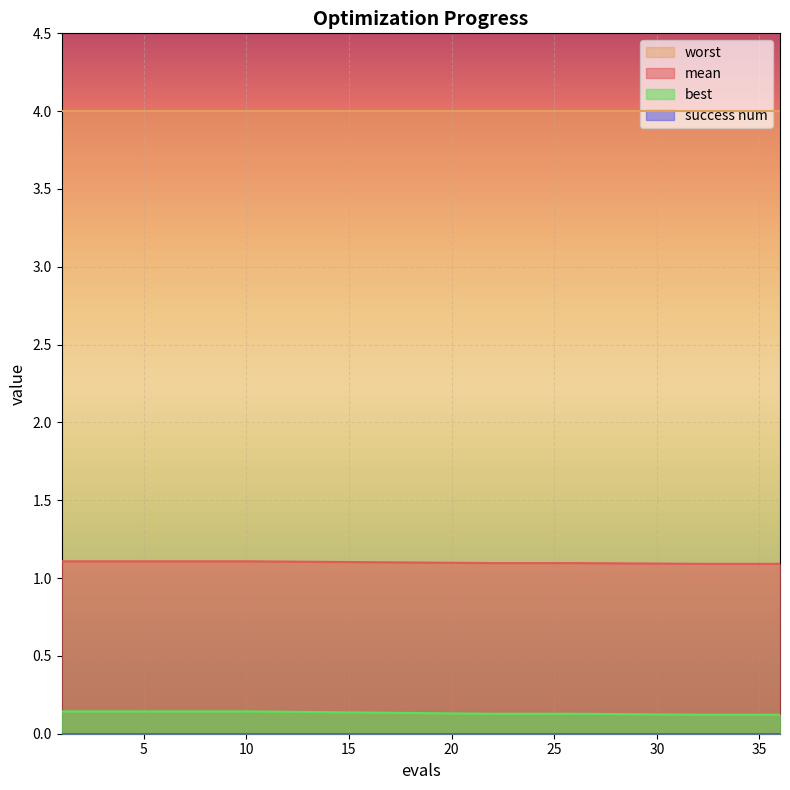

True or false: best and mean intersect in this chart.

False